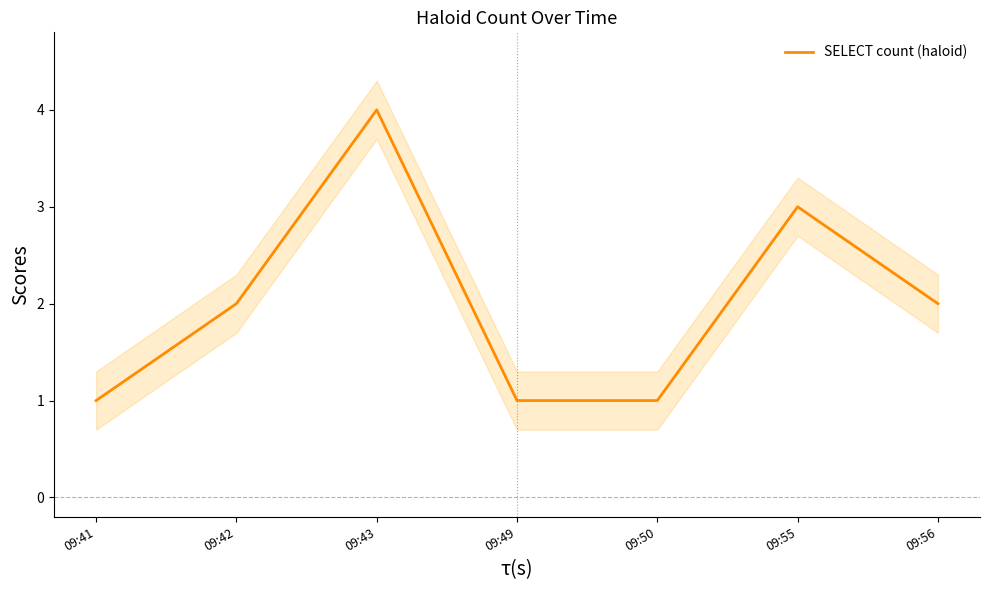

What is the sum of all values?

14